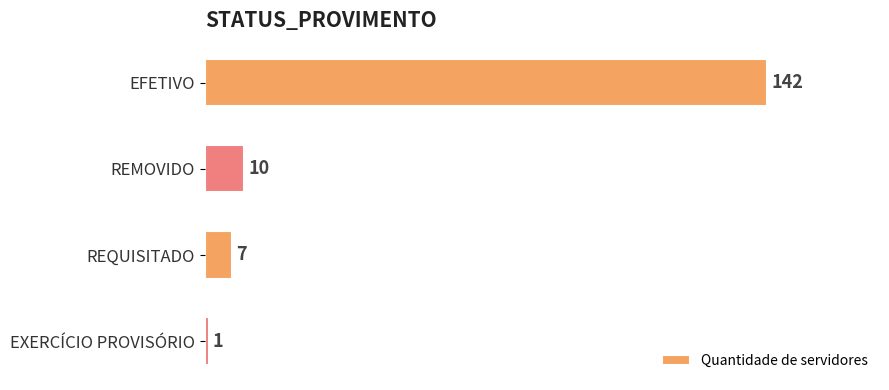

Reading top to bottom, list all the values displayed in this chart.

142	10	7	1